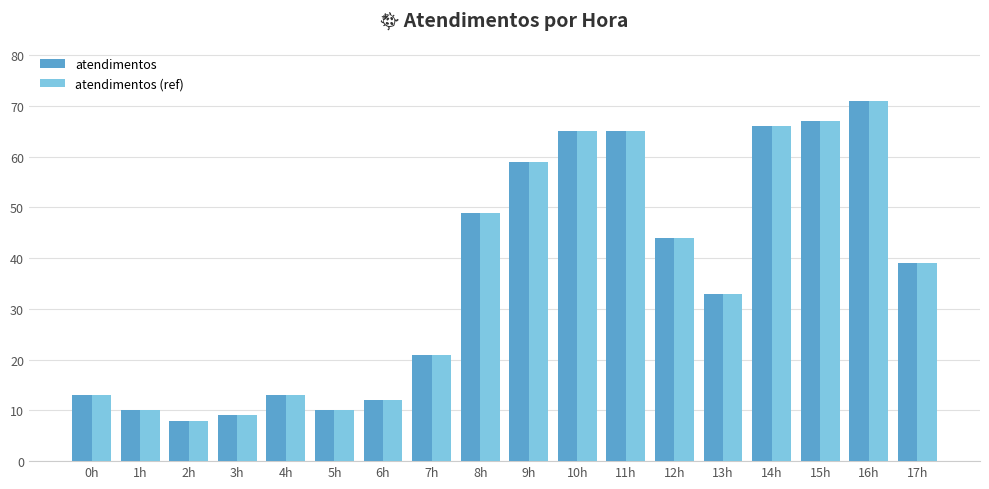

How many bars are there in total?

36